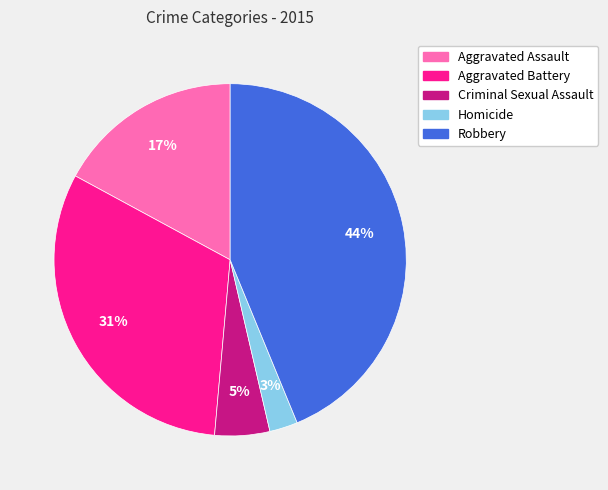

Count the number of slices in the pie.

5